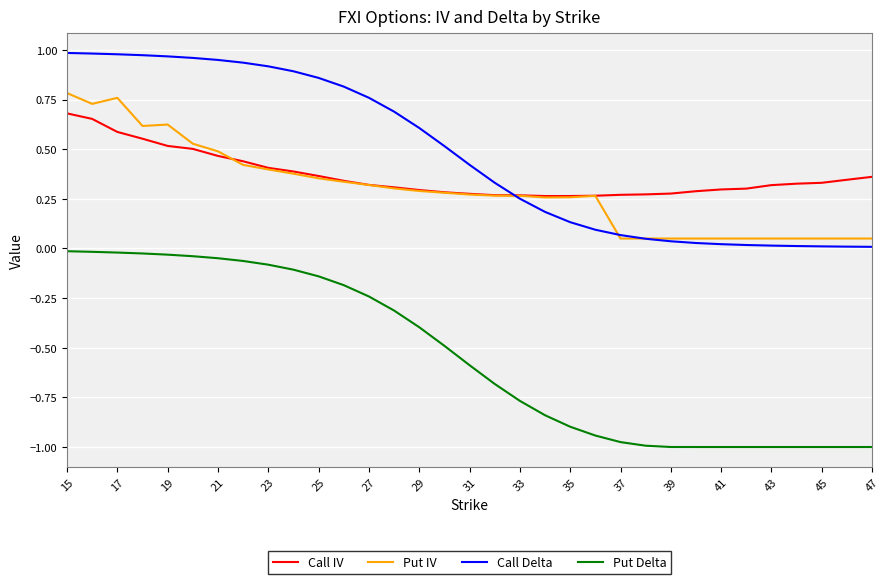

What are all the series names shown in the legend?

Call IV, Put IV, Call Delta, Put Delta